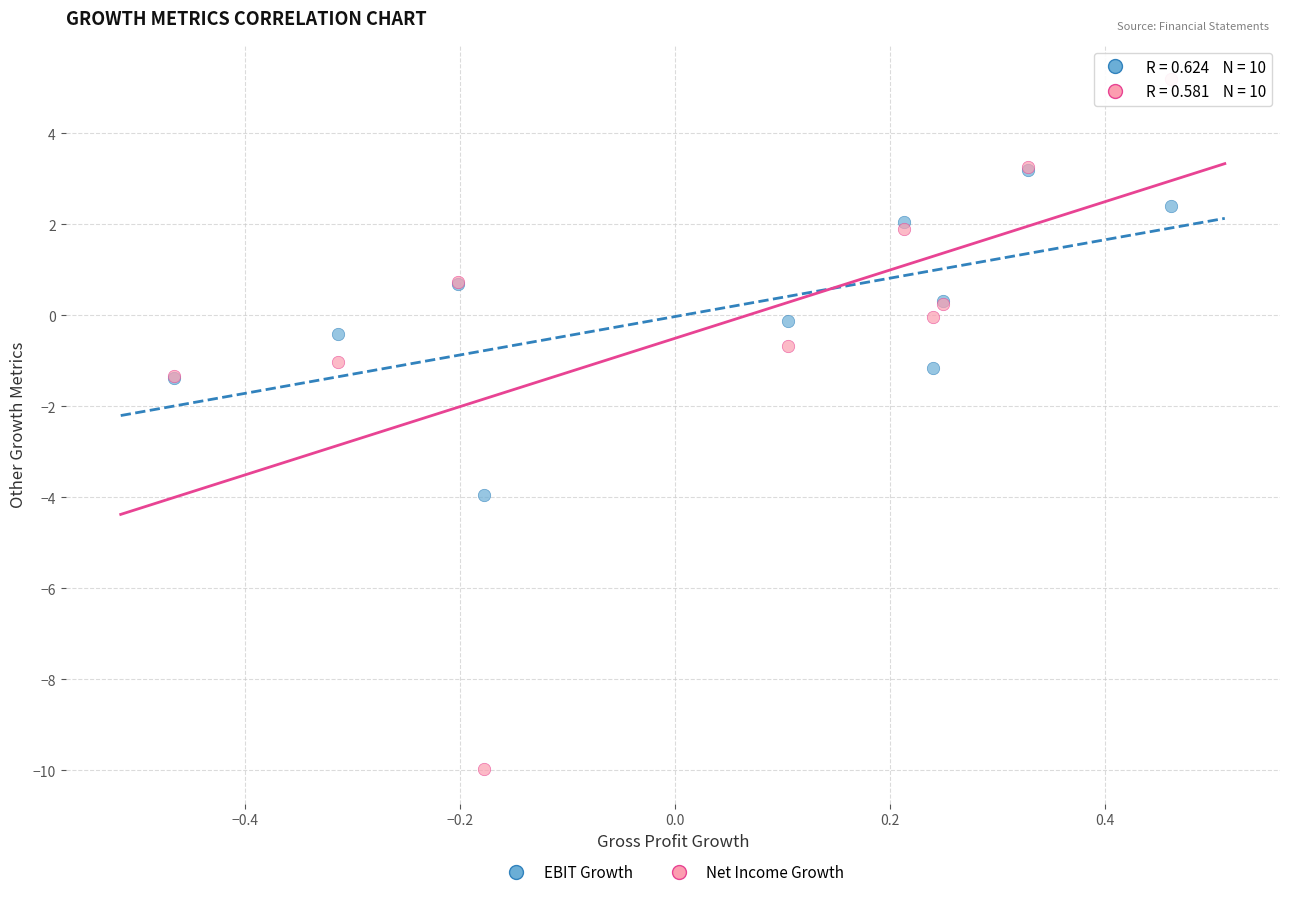

Which series contains the lowest Y value?

Net Income Growth